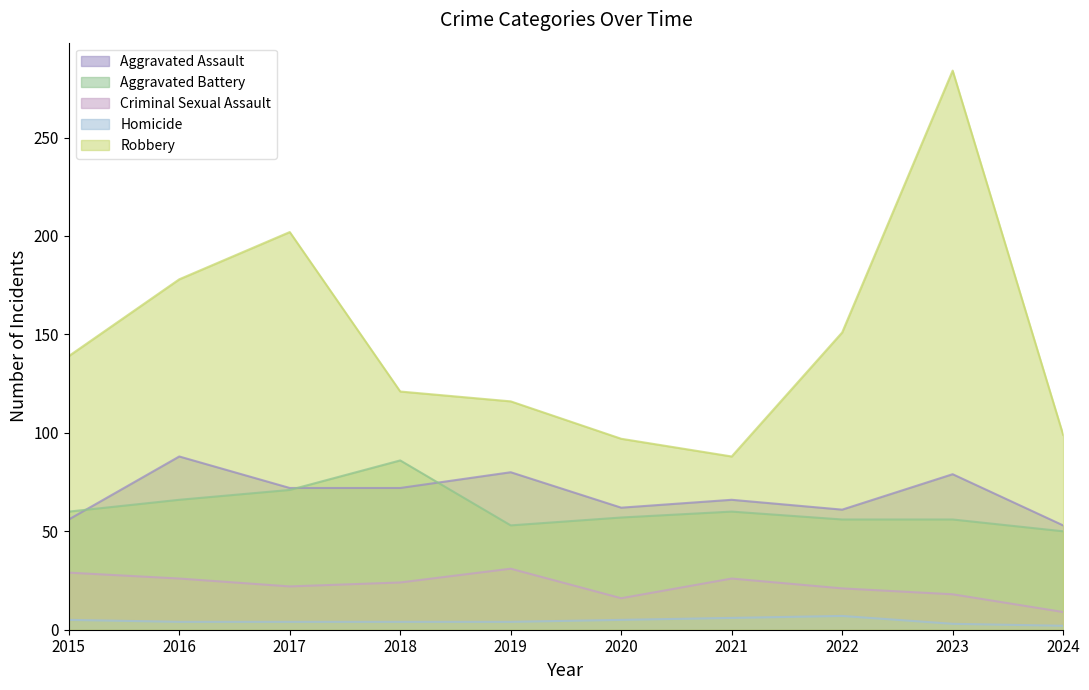

How many lines are shown in the chart?

5